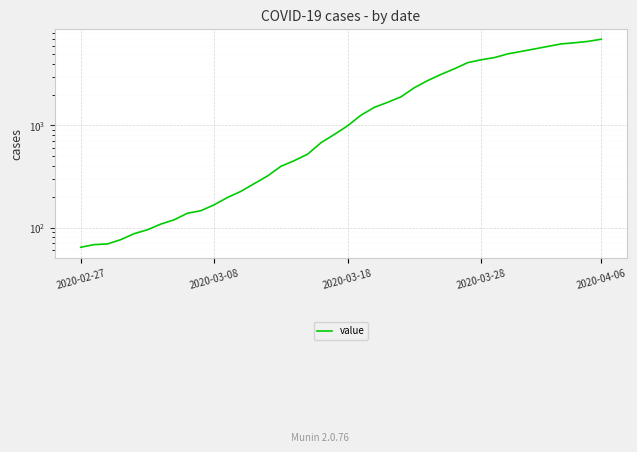

What is the value of the 32nd point from the left?

4630